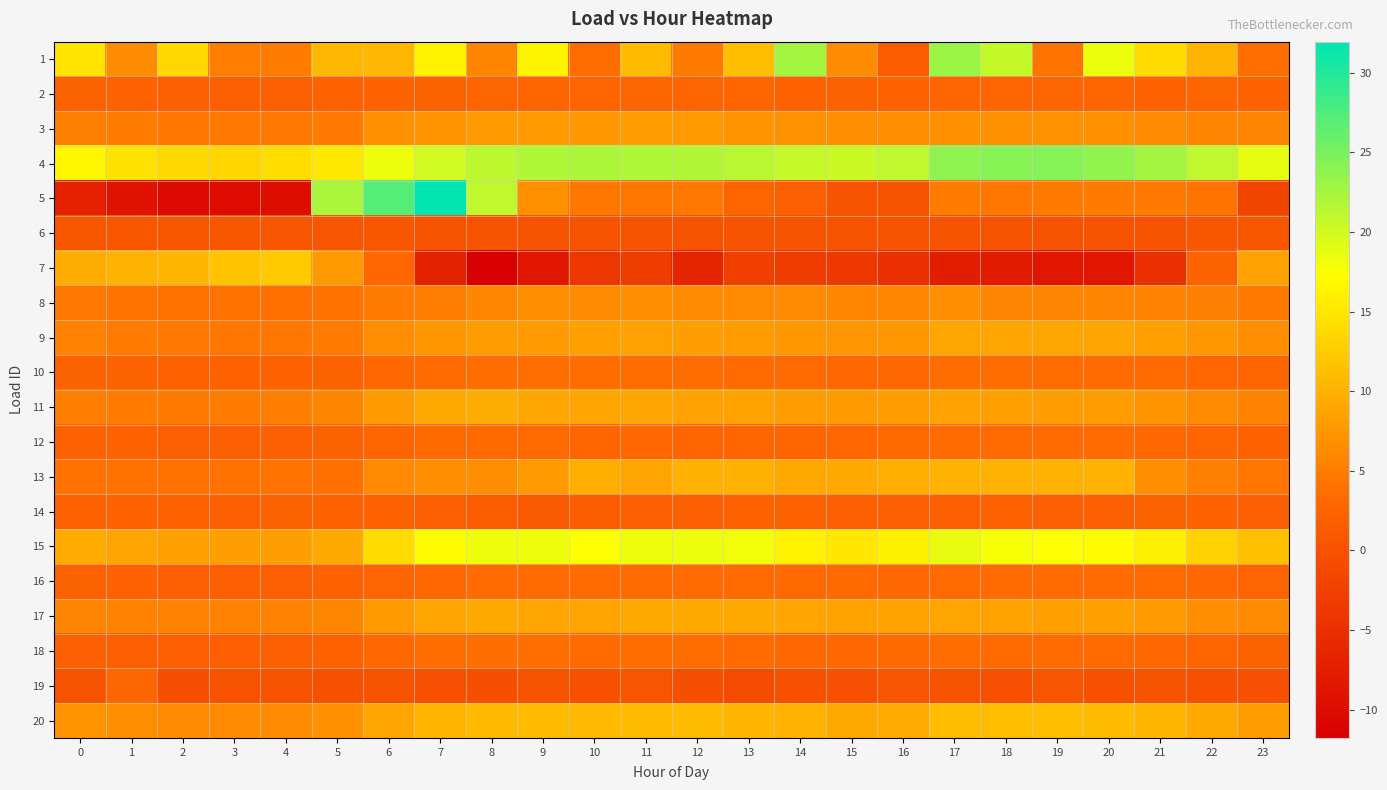

What is the spread (max minus min) of values at 1?

23.7